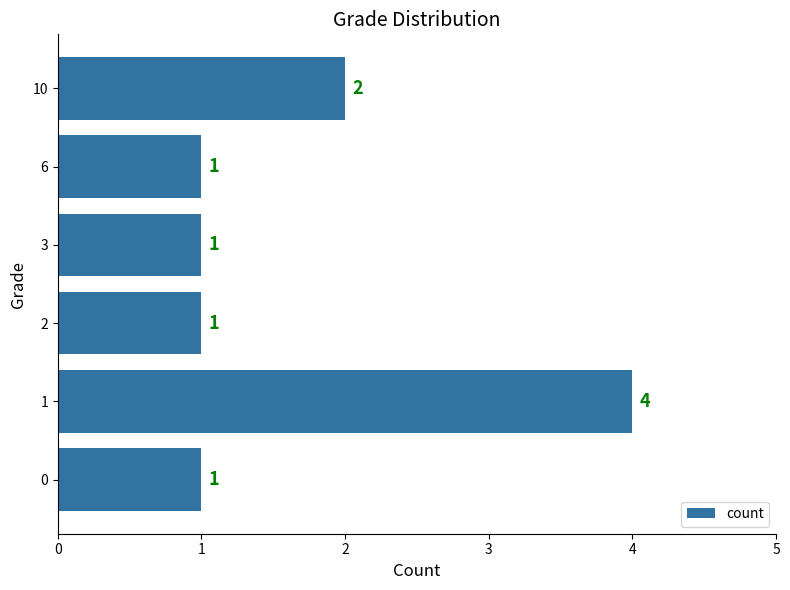

What is the change in value from 6 to 10?

+1